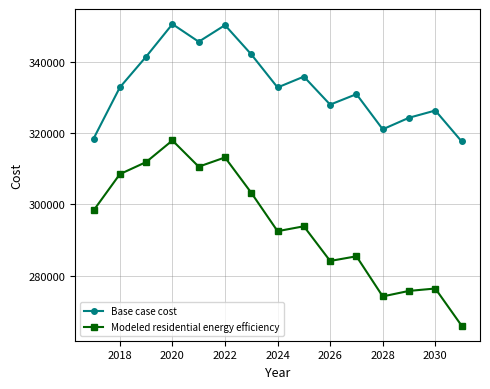

How many lines are shown in the chart?

2